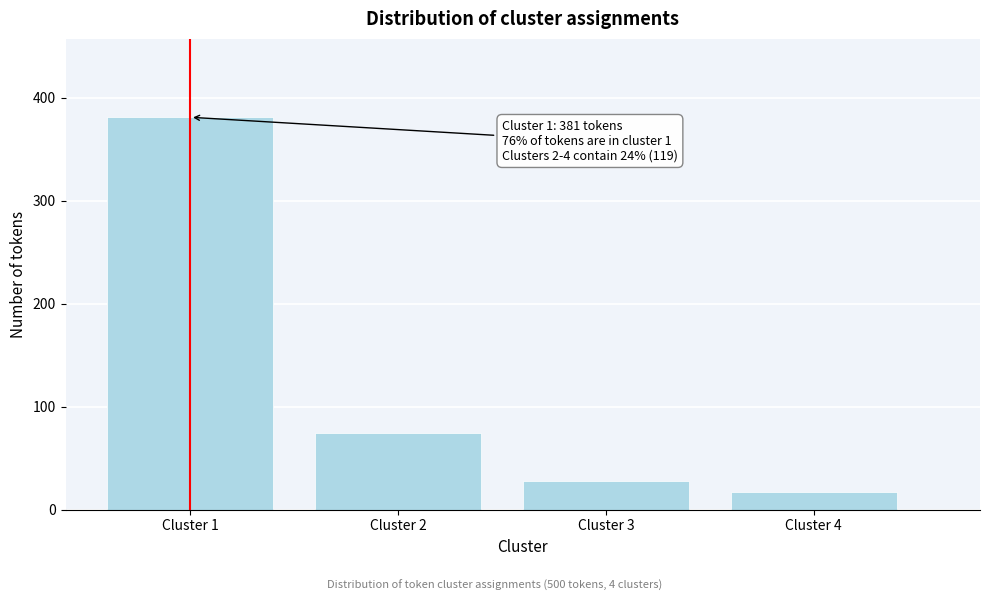

Reading left to right, list all the values displayed in this chart.

381	74	28	17